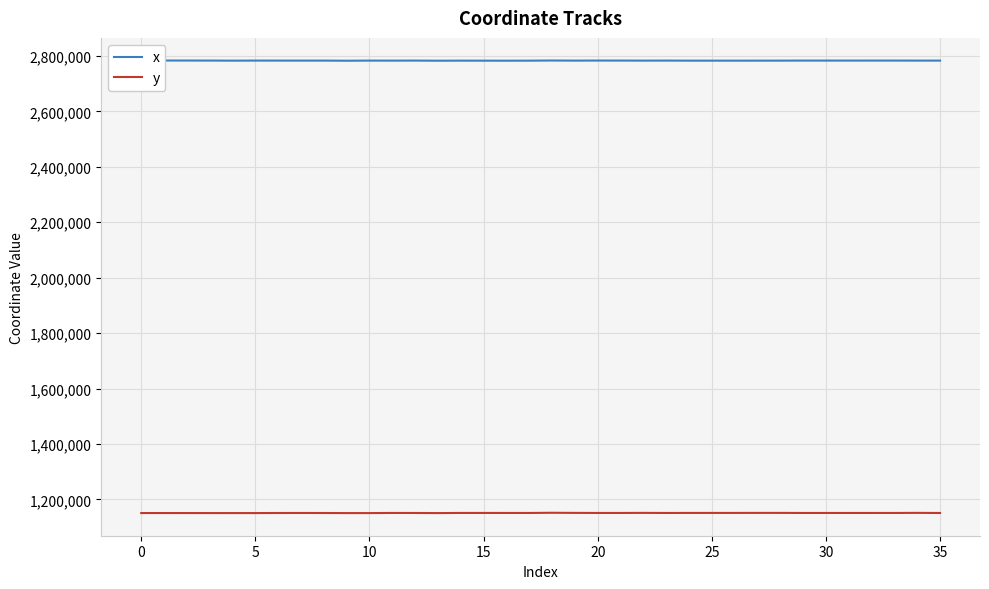

Rank the series by their maximum value, from lowest to highest.

y, x